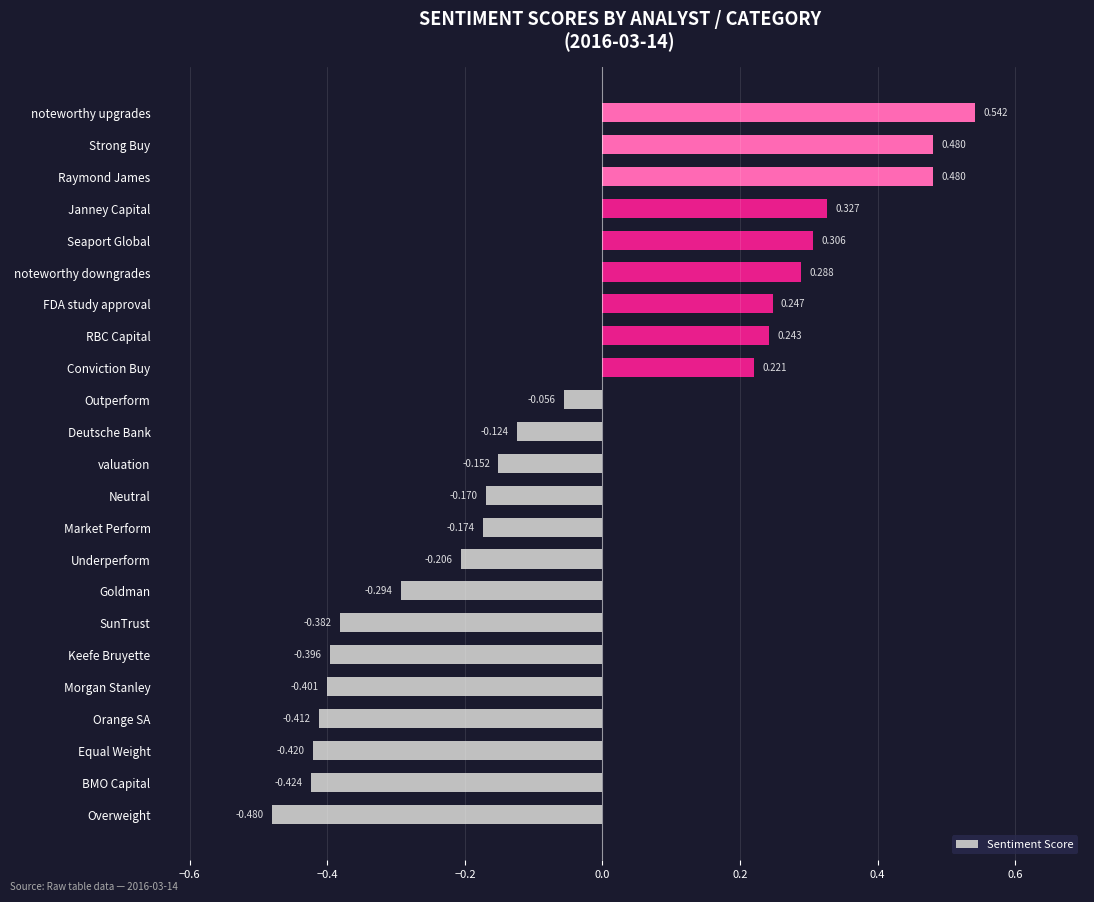

How many values are below zero?

14